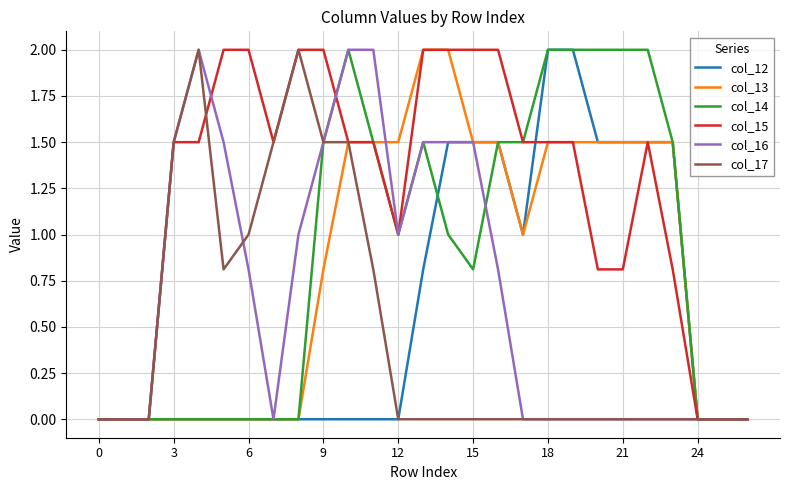

What is the maximum value shown in the chart?

2.0